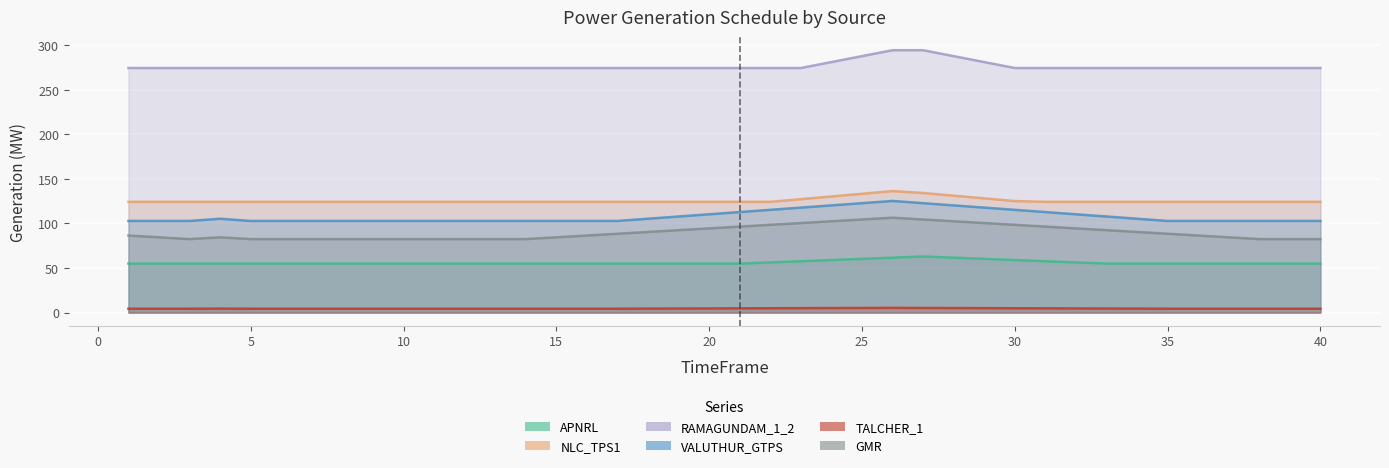

What is the difference between the maximum and minimum values in the RAMAGUNDAM_1_2 series?

20.0